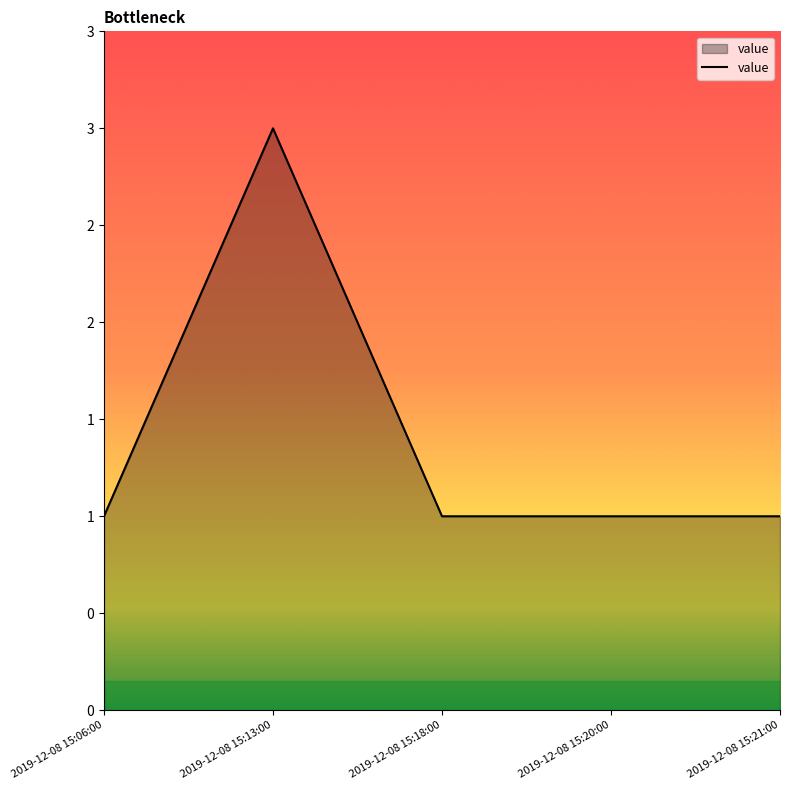

Does the chart display data point markers on the line(s)?

No